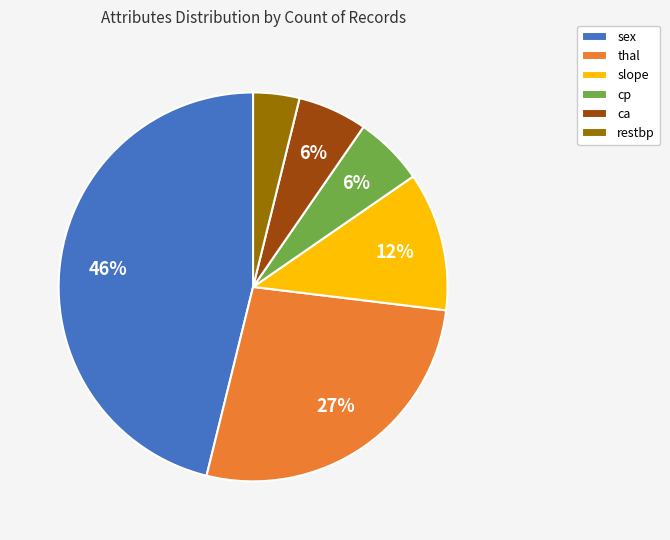

What is the smallest slice in the pie chart?

restbp